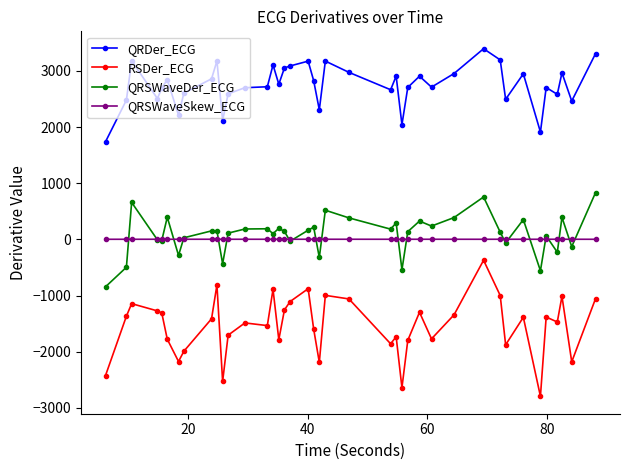

What is the minimum value shown in the chart?

-2795.5